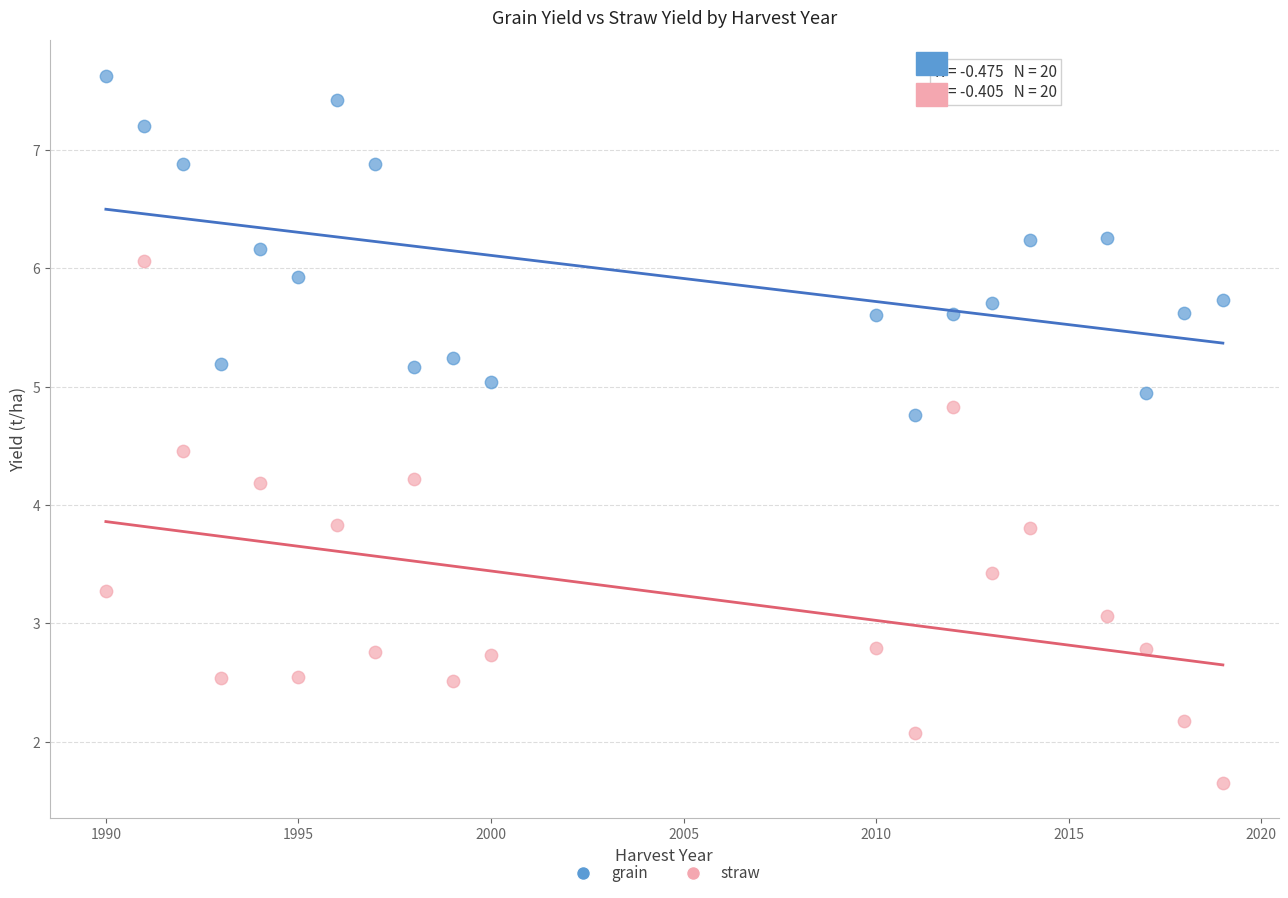

What are all the series names shown in the legend?

grain, straw